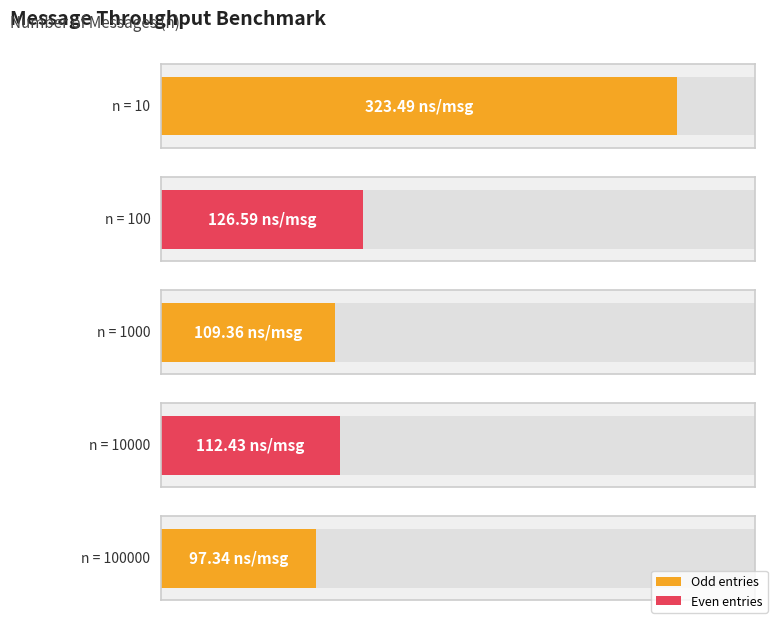

Where is the data nearest to the value 210?

100